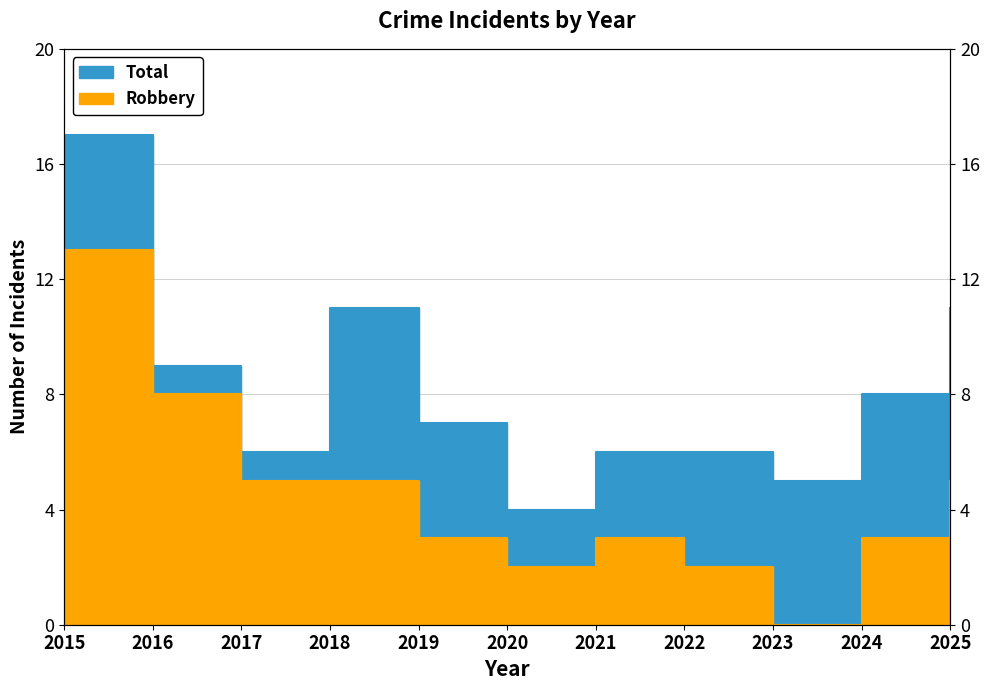

List the series in order of their peak value, highest first.

Total, Robbery